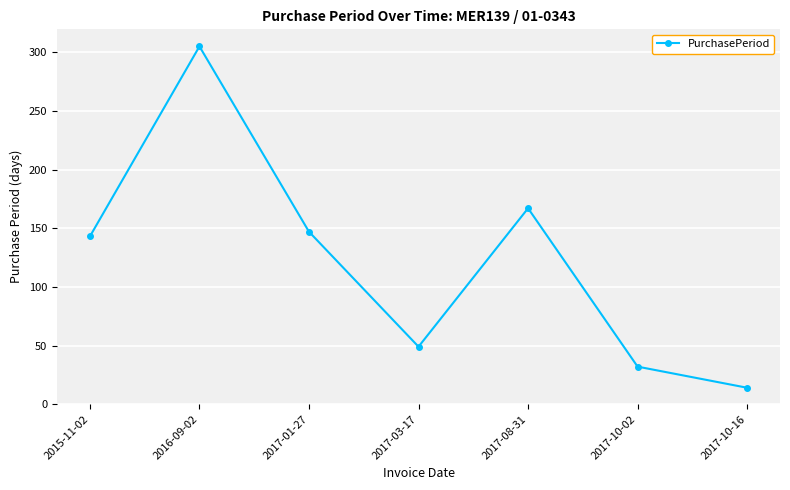

True or false: there are more than 1 points higher than both neighbors.

True